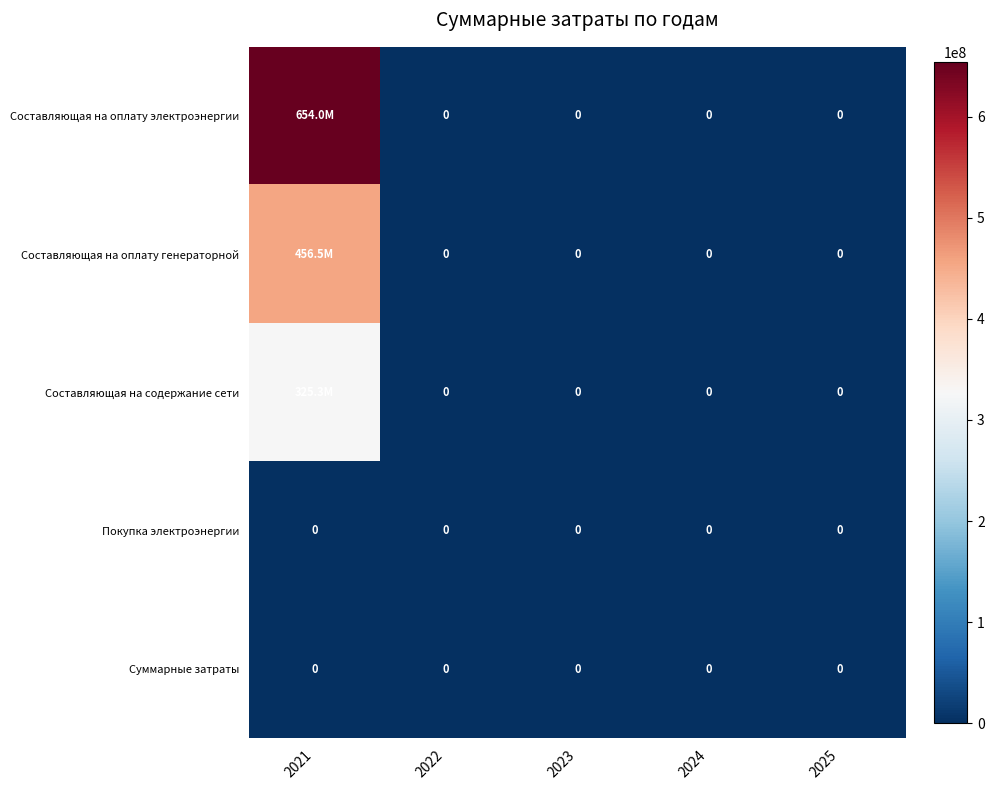

Count the number of categories in the chart.

5